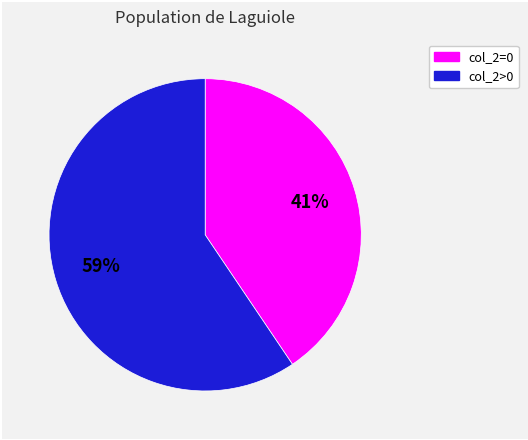

To the nearest percent, what is the average slice percentage?

50%